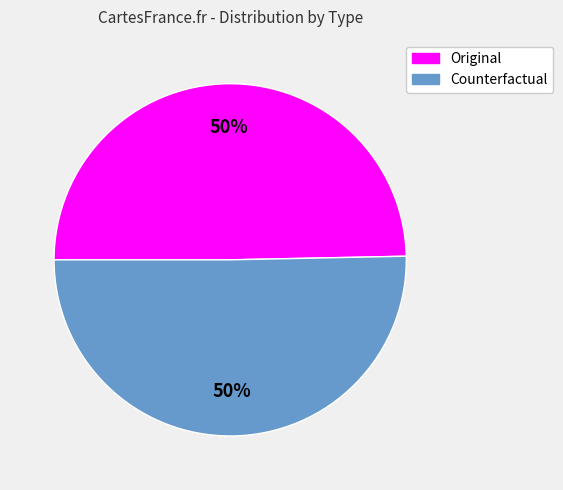

The Original slice represents 42% of the pie. True or false?

False